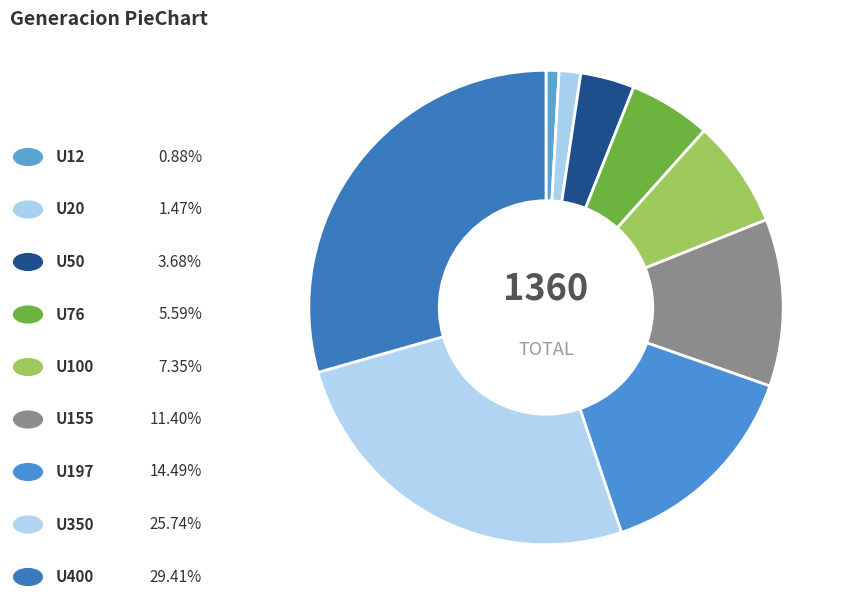

How many slices are in this pie chart?

9